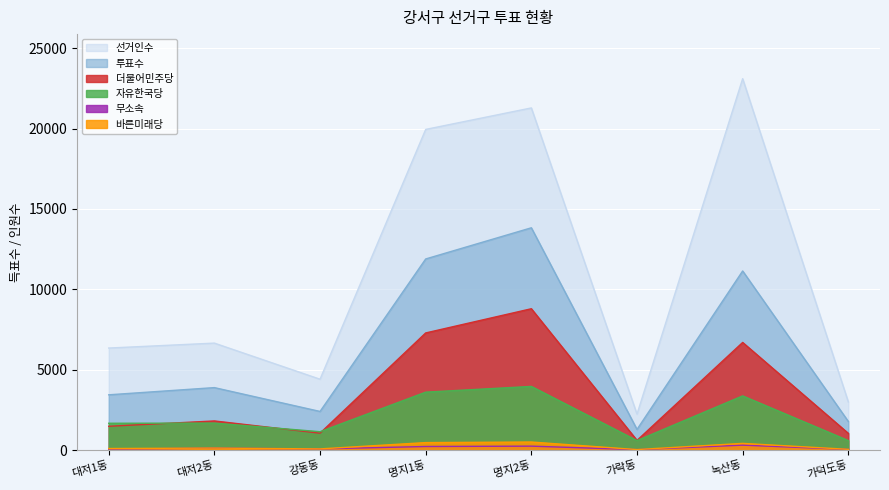

Which series has the largest total across all categories?

선거인수